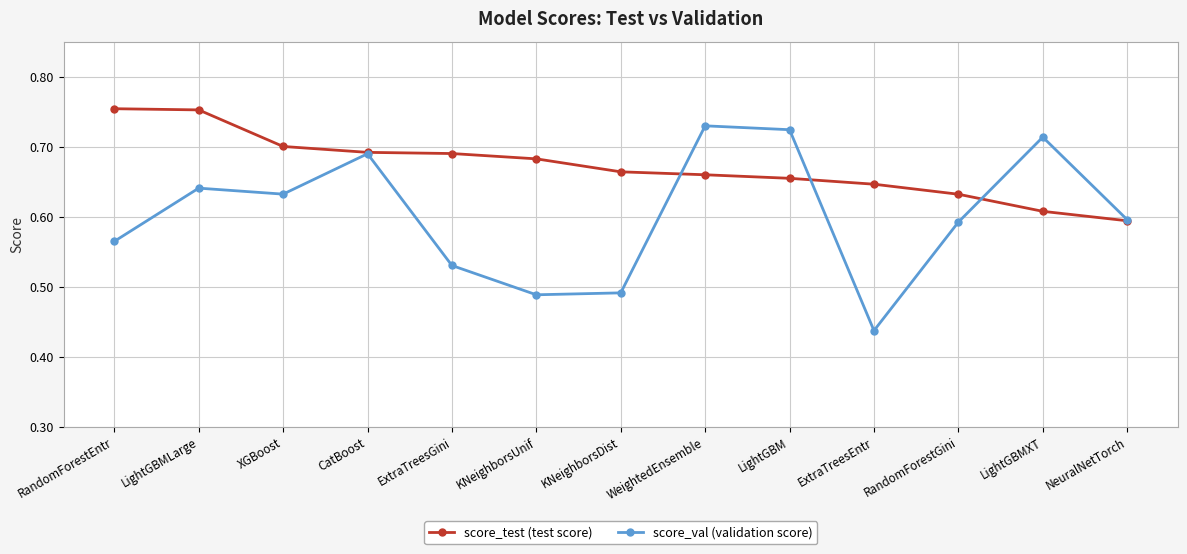

True or false: score_val (validation score) has more than 0 interior local peaks.

True